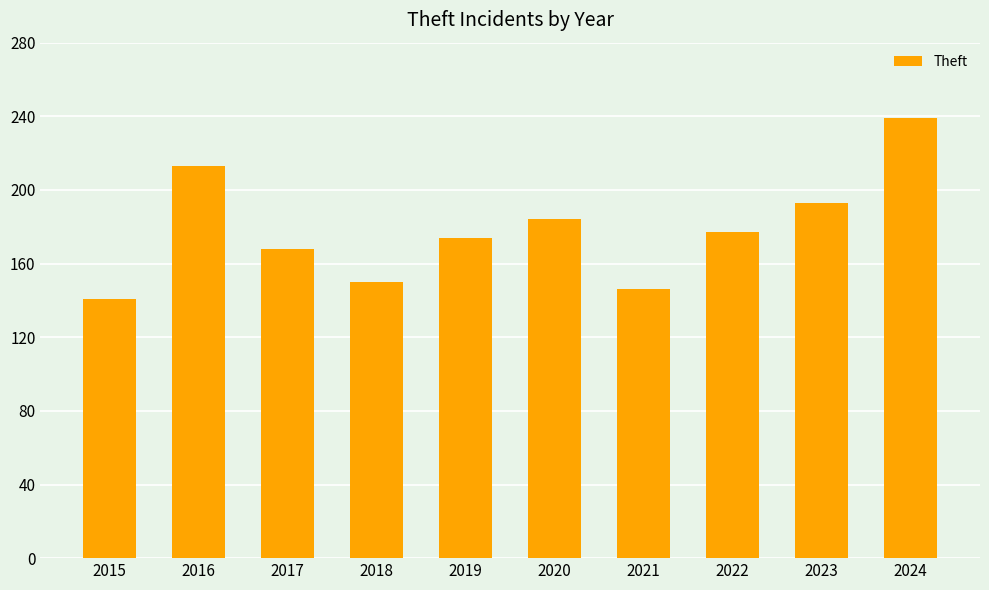

Reading left to right, extract all data points from this chart.

141	213	168	150	174	184	146	177	193	239